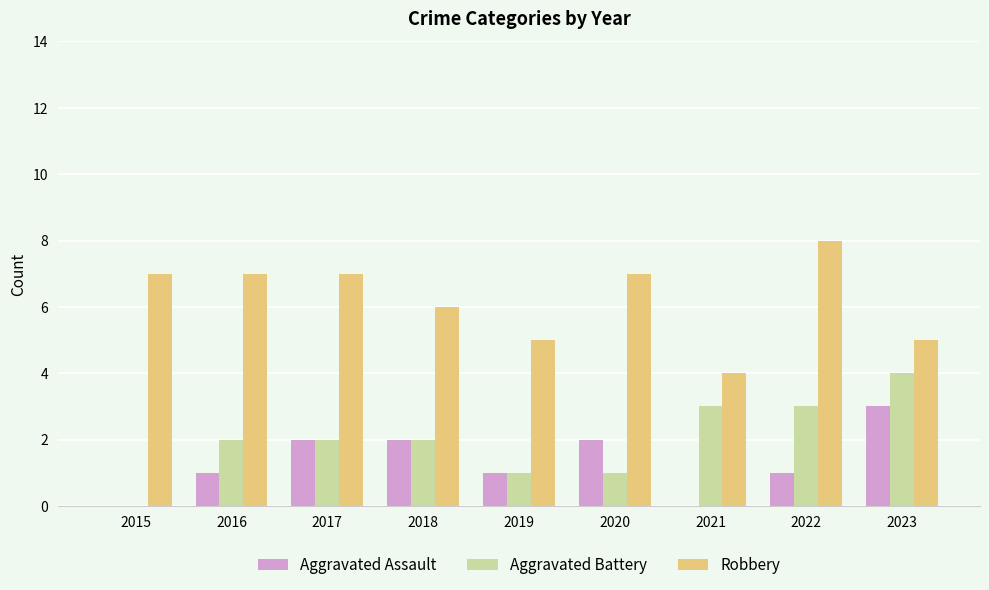

At which label is Robbery closest to 6?

2018